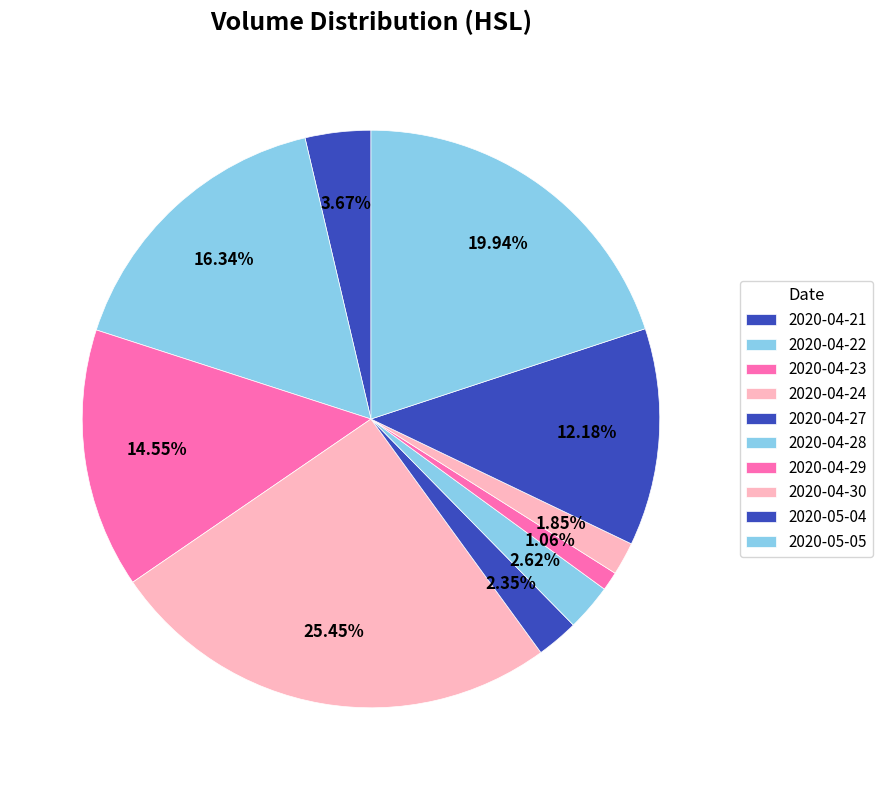

The 2020-04-29 slice represents 1% of the pie. True or false?

True